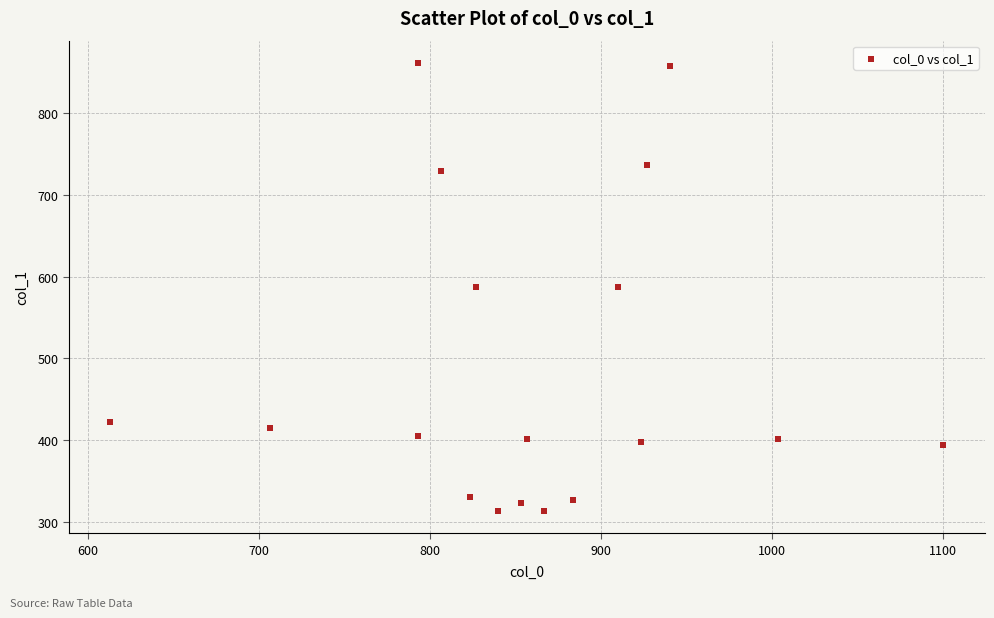

What is the range of X values (max minus min)?

486.7